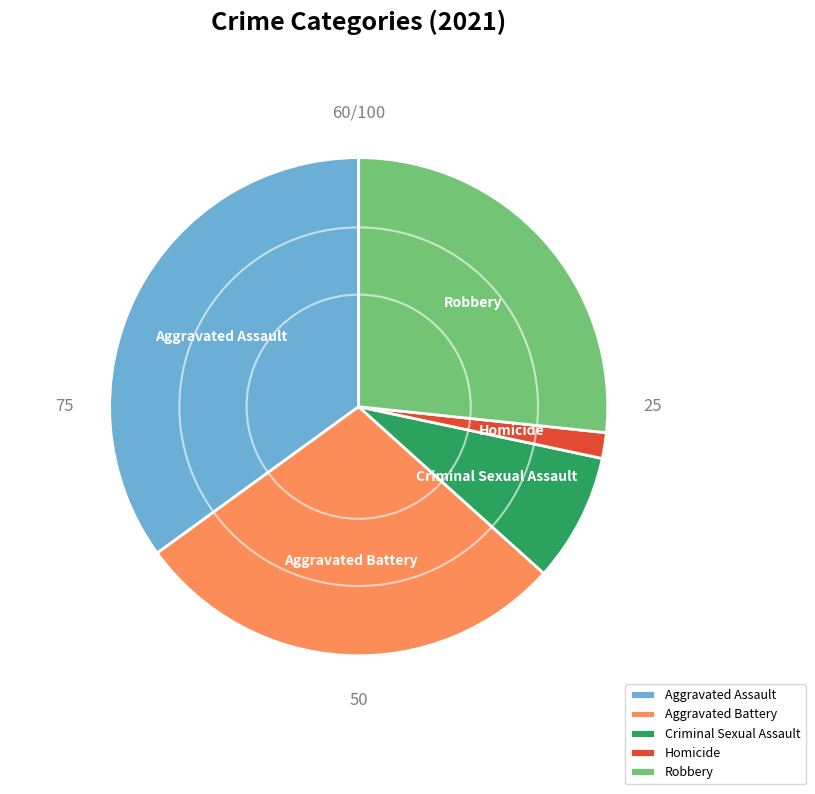

Does Aggravated Assault account for over 50% of the chart?

No